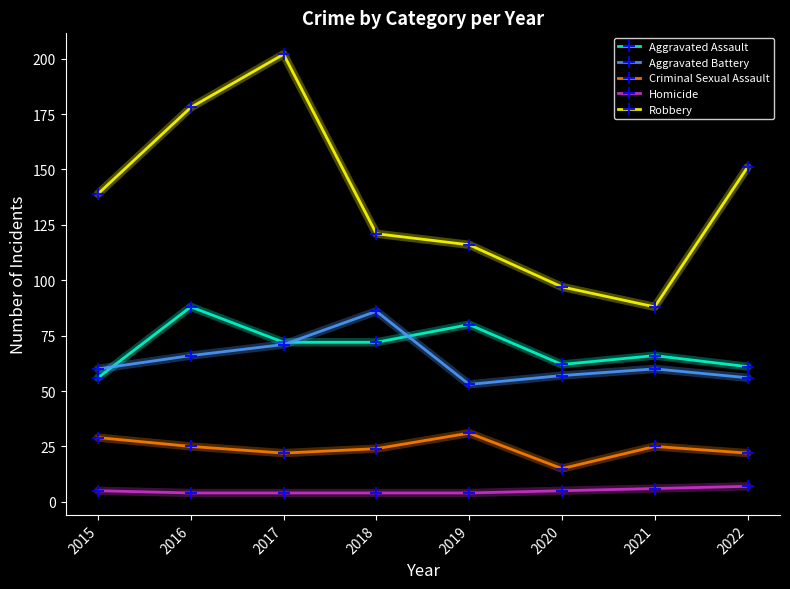

What is the approximate value of Homicide at 2021?

6